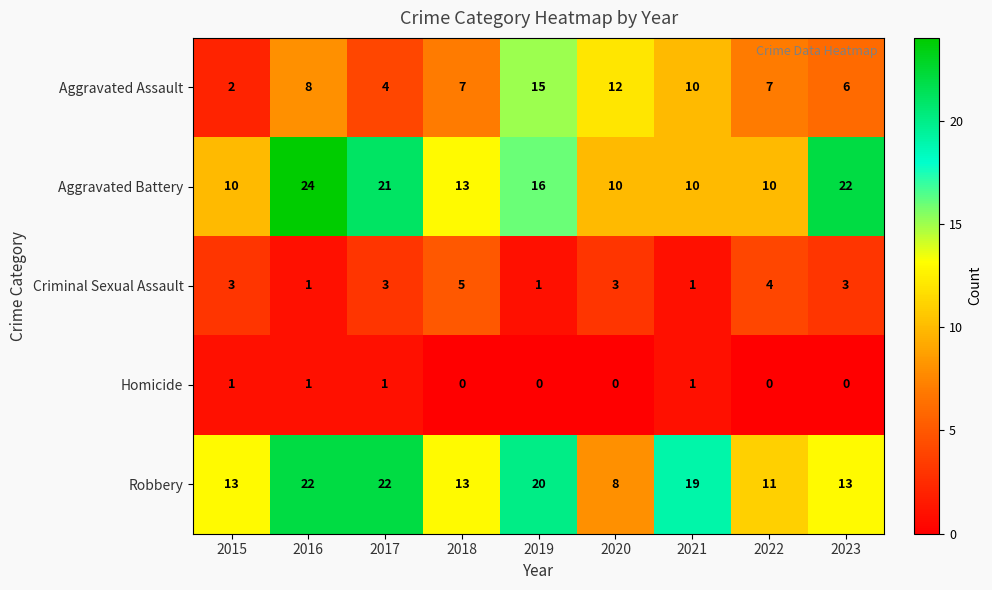

The value of Criminal Sexual Assault at 2023 is 2. True or false?

False